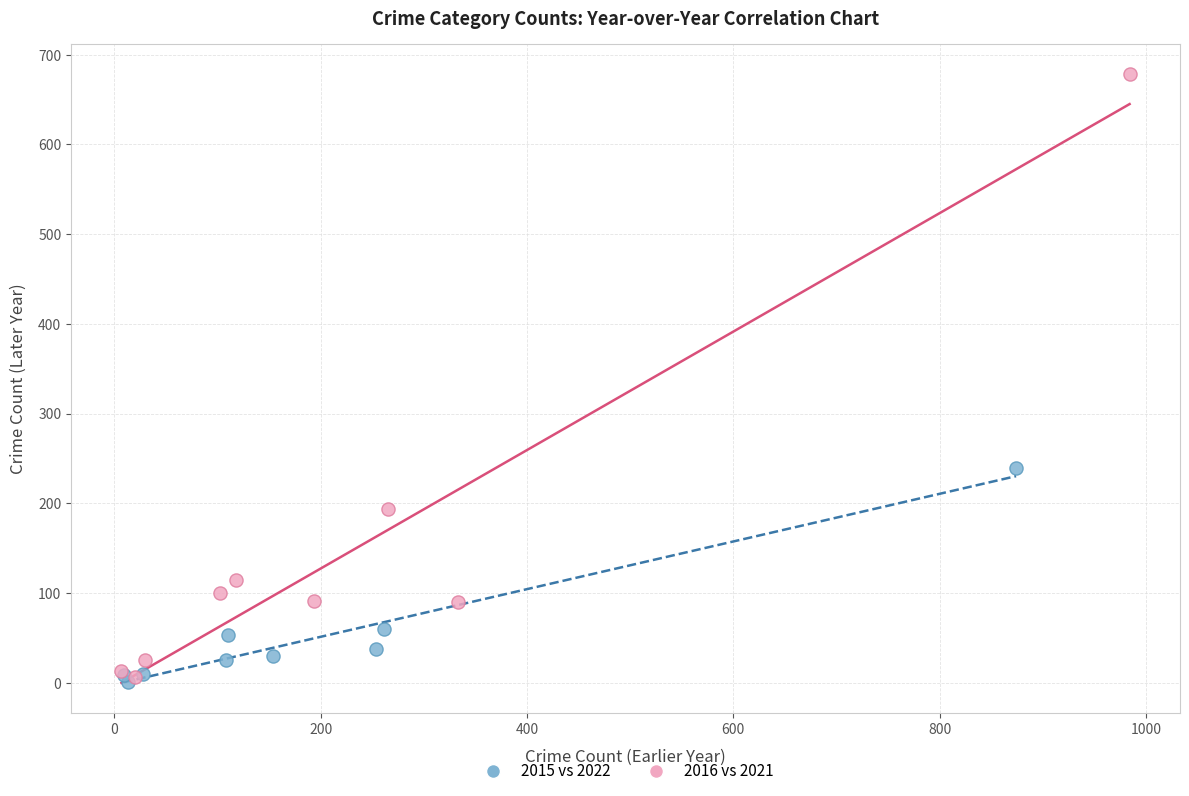

Which series contains the highest Y value?

2016 vs 2021